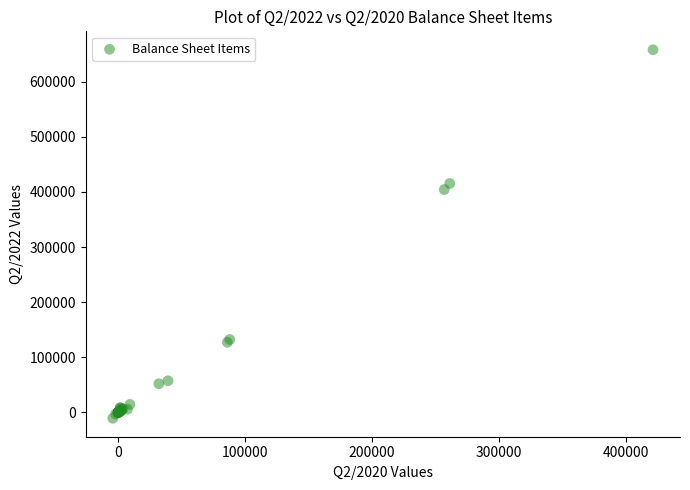

What Y value in the scatter plot is closest to 323628?

404439.4